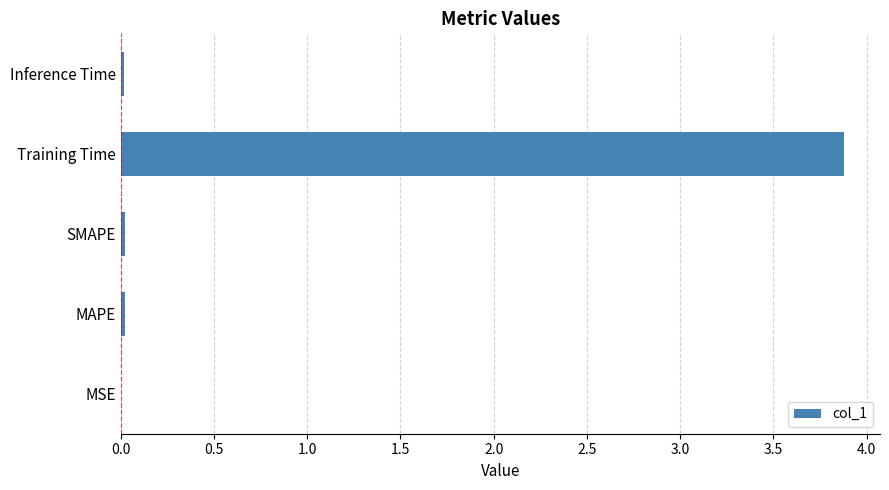

True or false: the data shows 3.9 at Training Time.

True